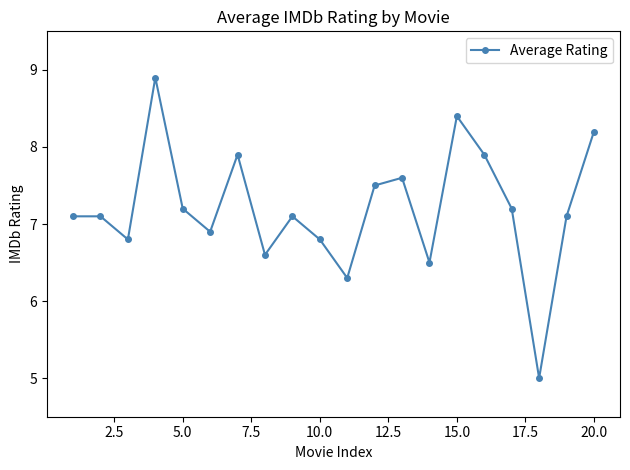

What is the average value?

7.2